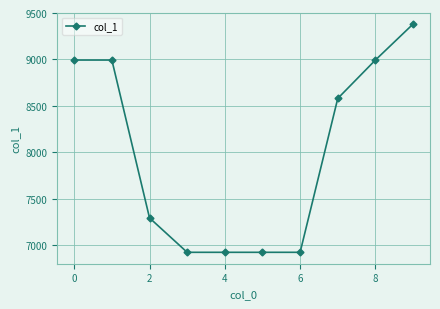

What is the minimum value shown in the chart?

6926